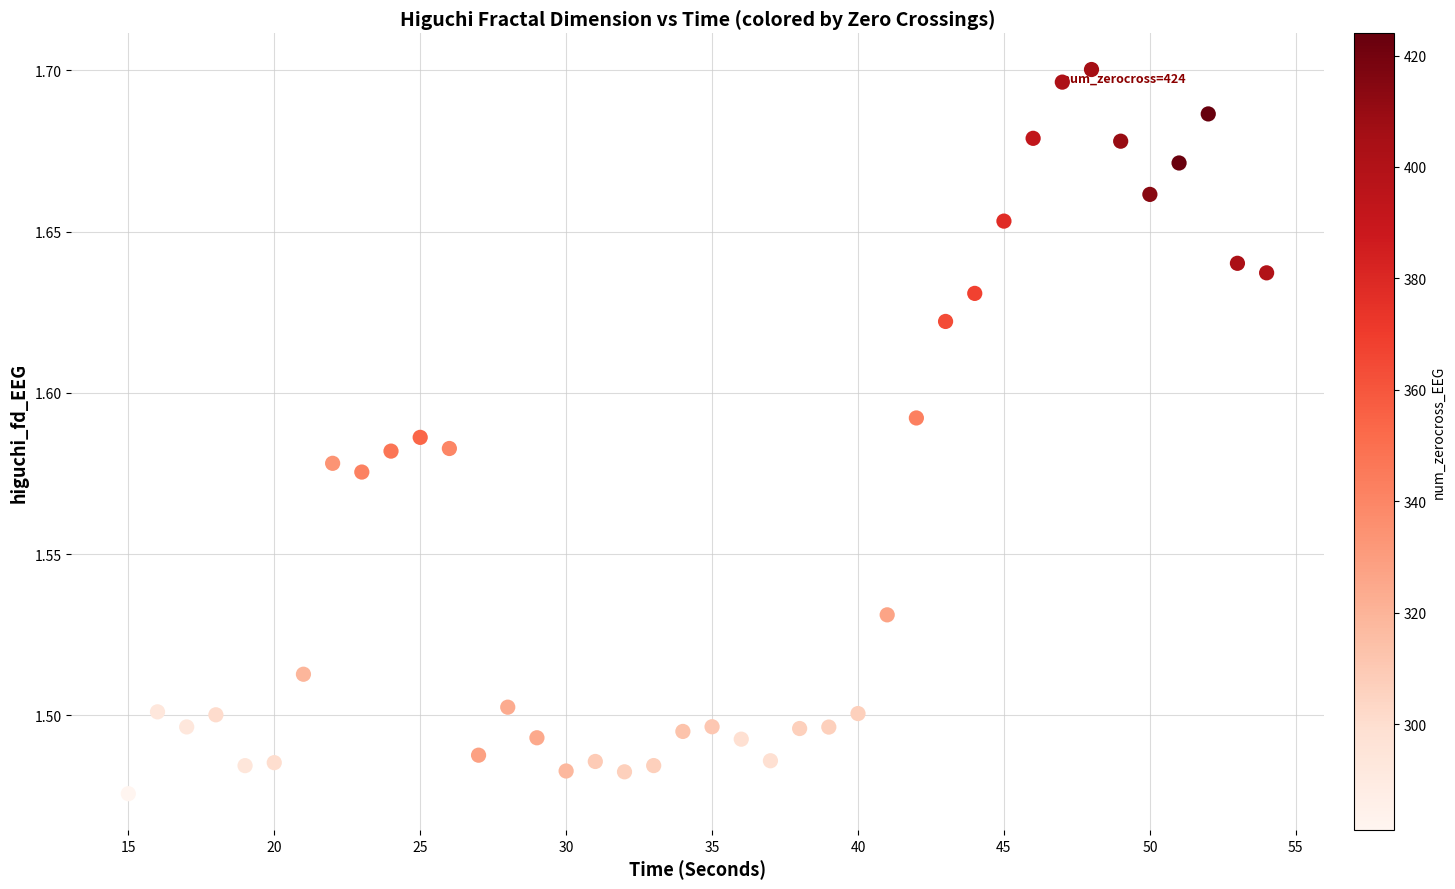

What is the range of X values (max minus min)?

39.0